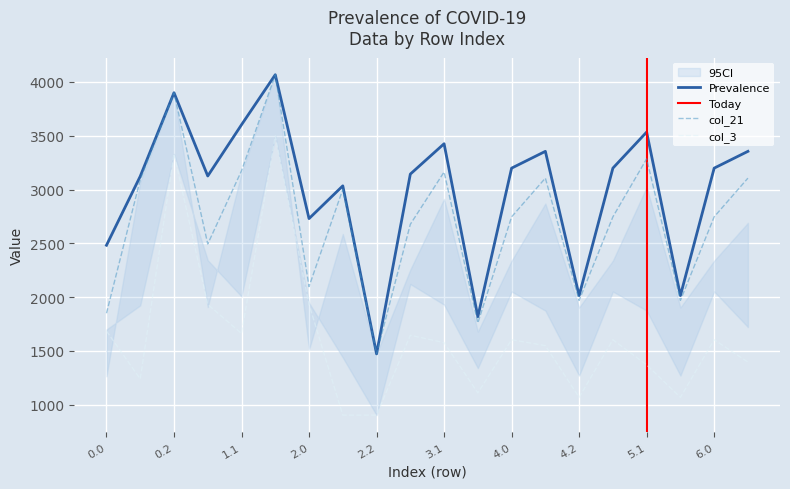

What position from the left is 0.2?

3